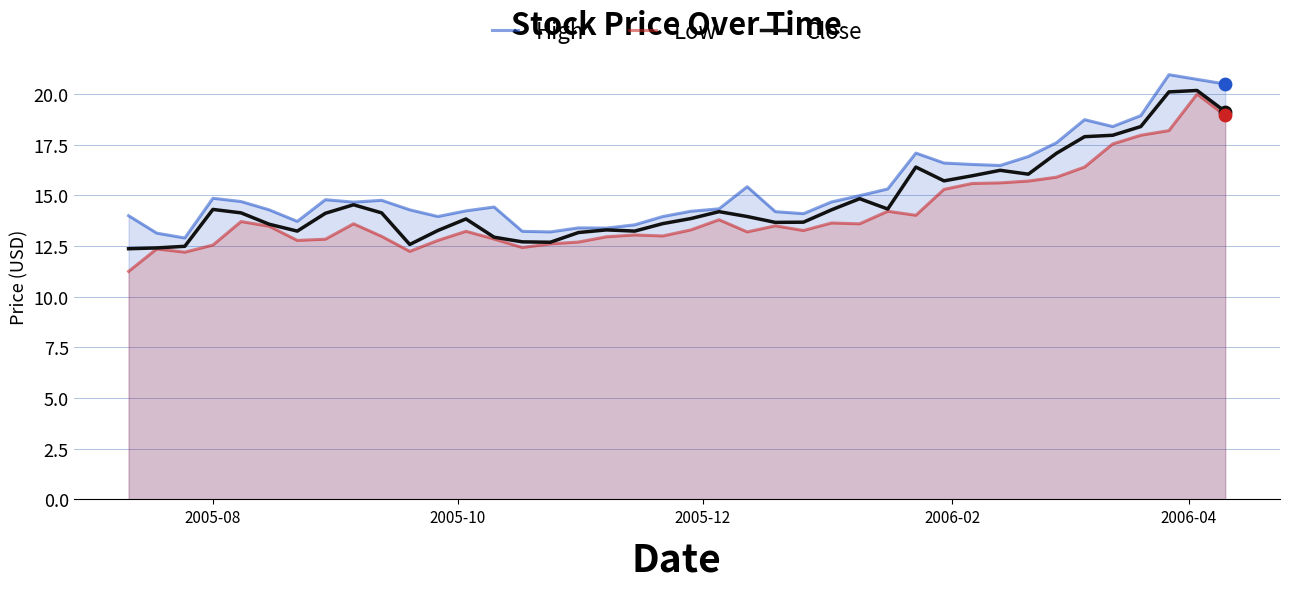

Which series contains the highest Y value?

High